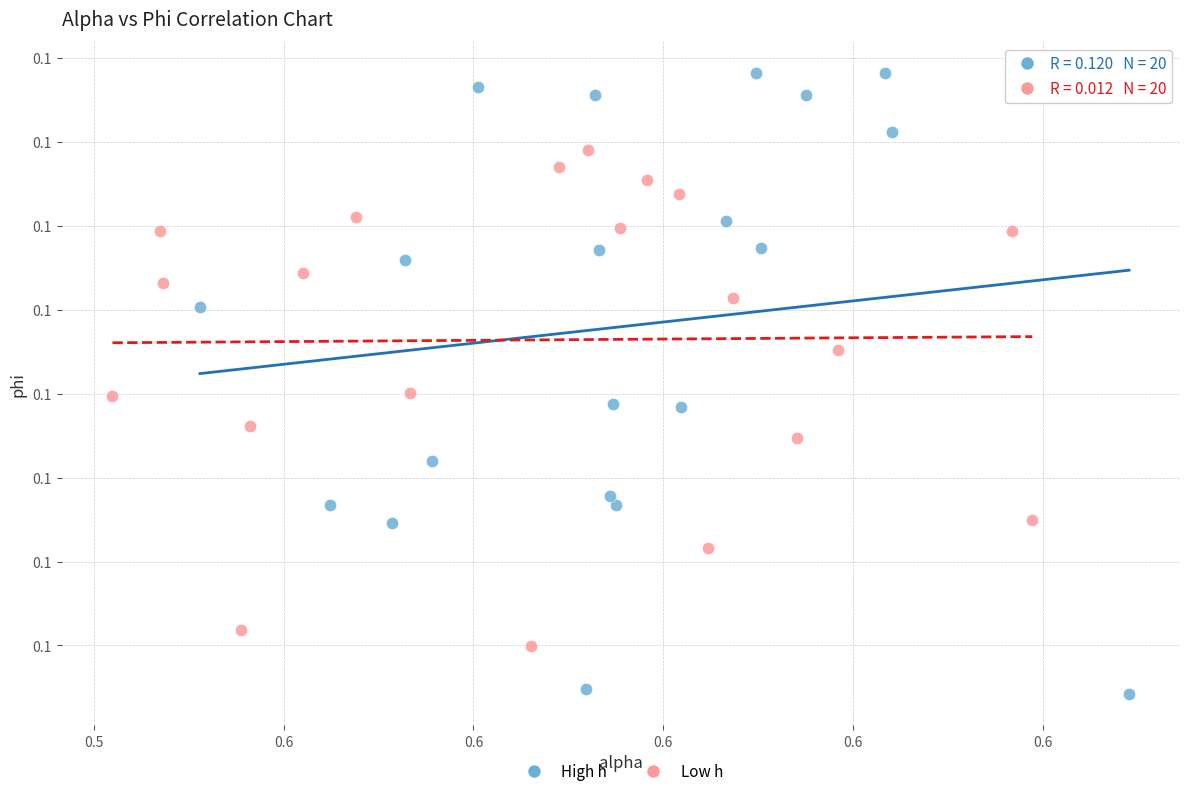

Which series has the widest spread of Y values?

High h